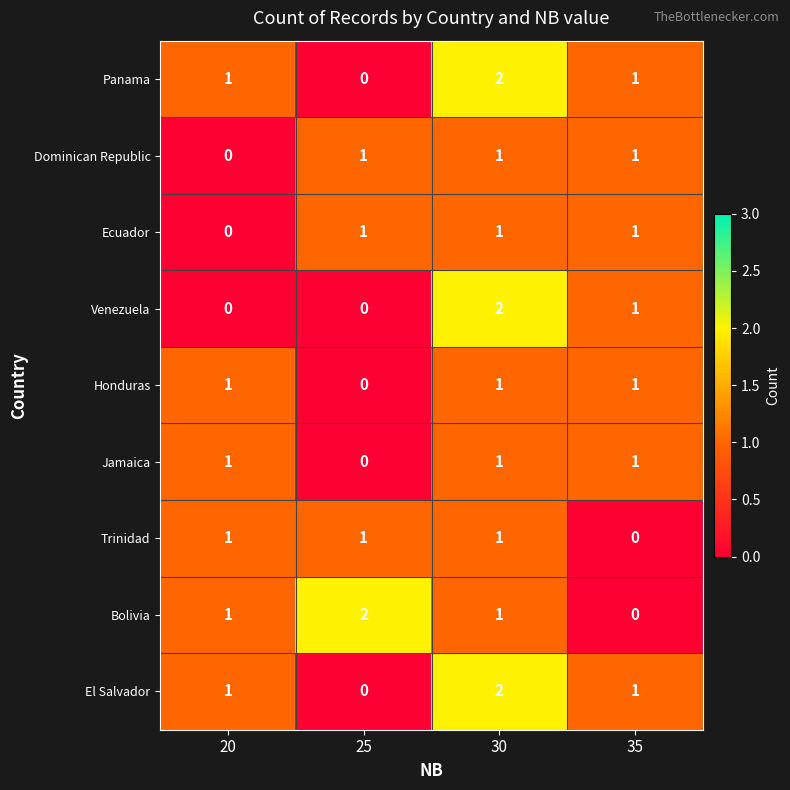

What is the sum of all Honduras values?

3